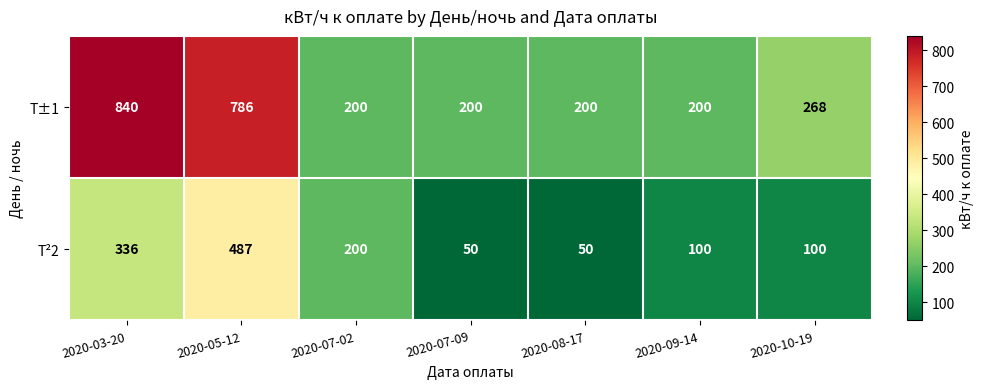

At which category is the sum across all series the highest?

2020-05-12